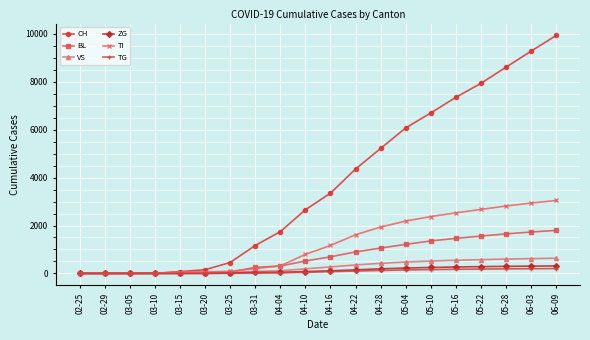

What is the label of the 11th point from the left?

04-16